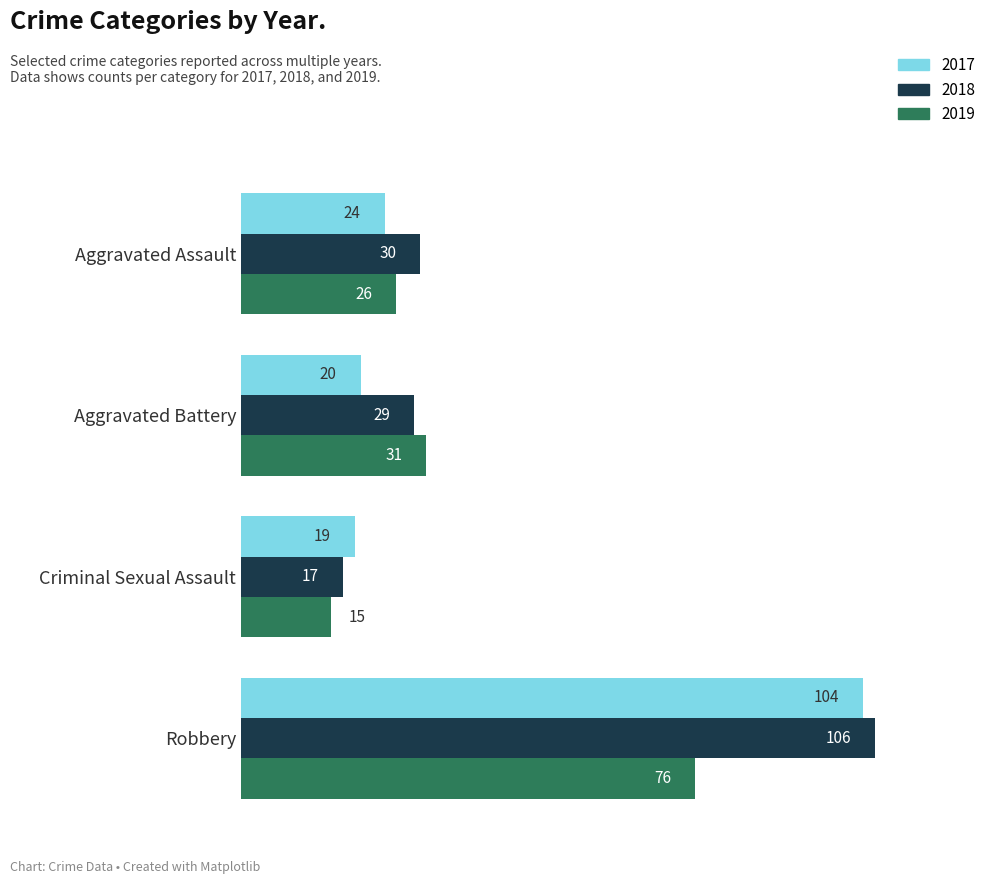

What is the approximate value of 2017 at Criminal Sexual Assault?

19